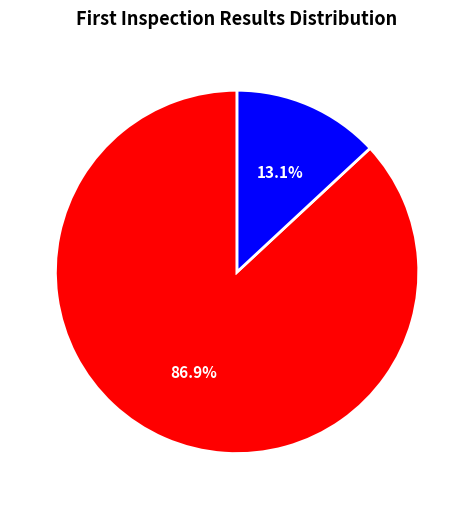

How many segments does this pie chart have?

2